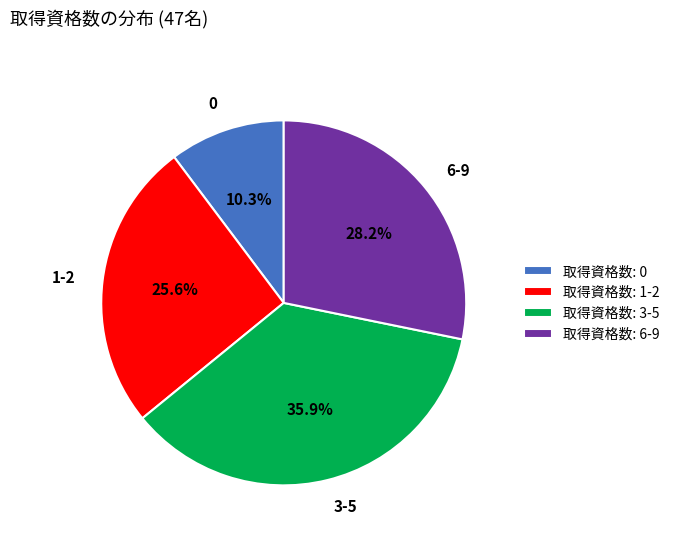

What is the ratio of the value at 取得資格数: 1-2 to the value at 取得資格数: 0?

2.5